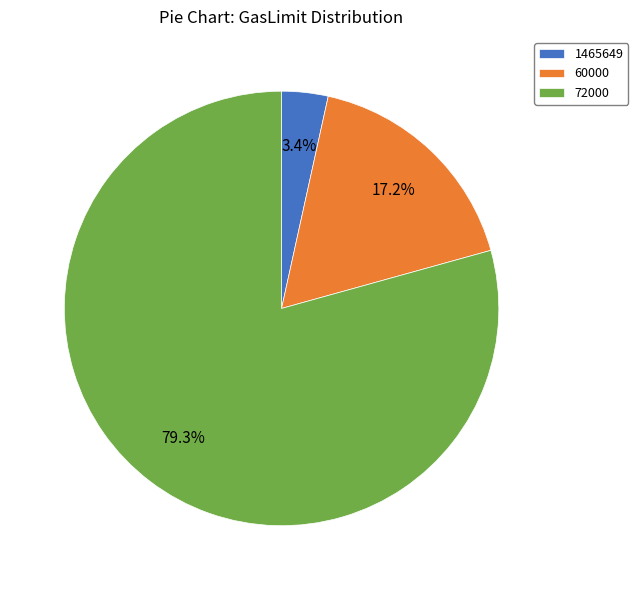

How many slices are in this pie chart?

3